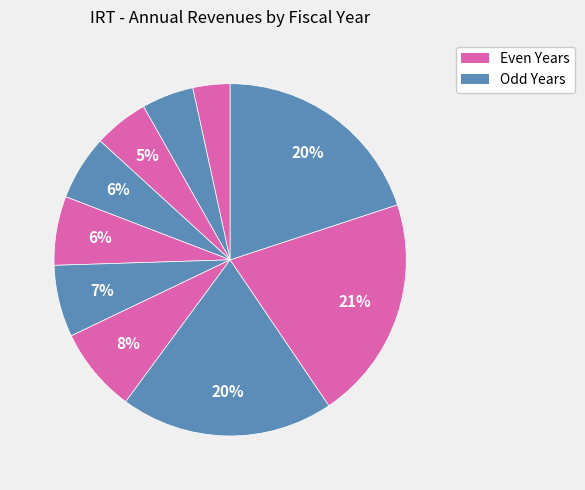

What is the largest slice in the pie chart?

2022